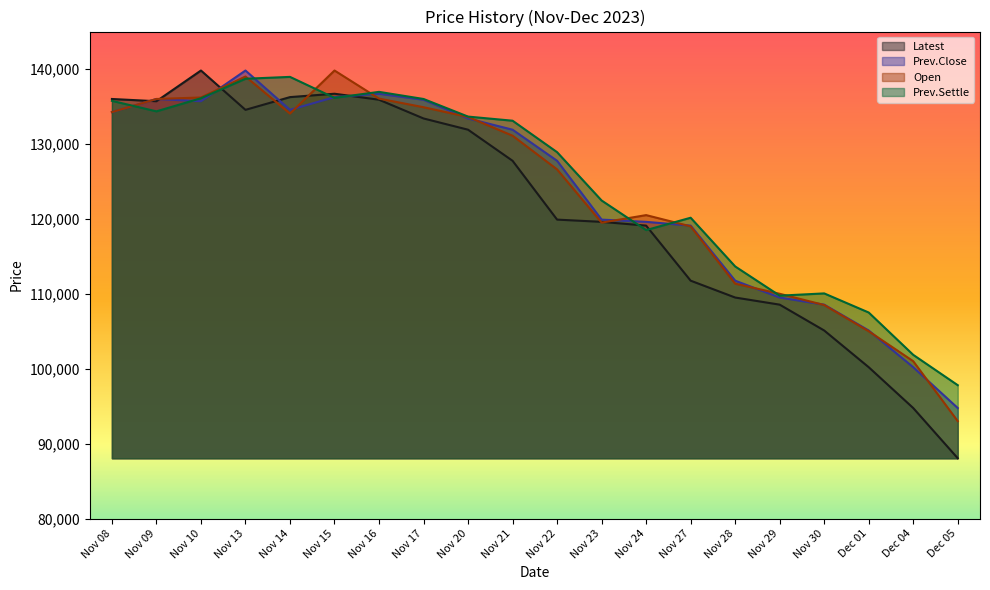

What is the sum of all Prev.Close values?

2470650